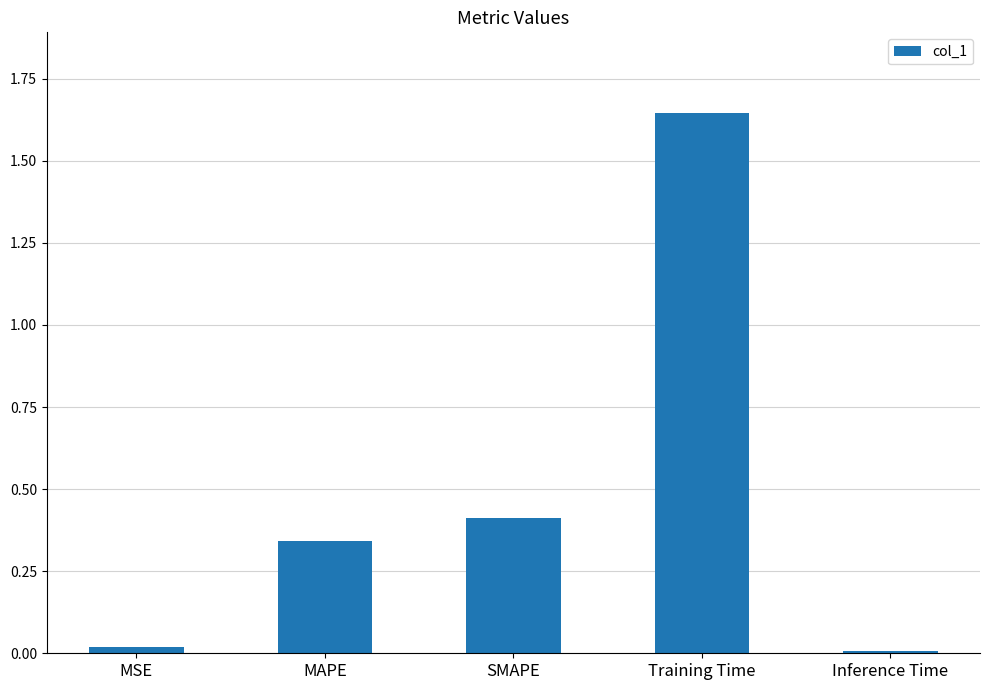

The value at Training Time is 2.5. True or false?

False